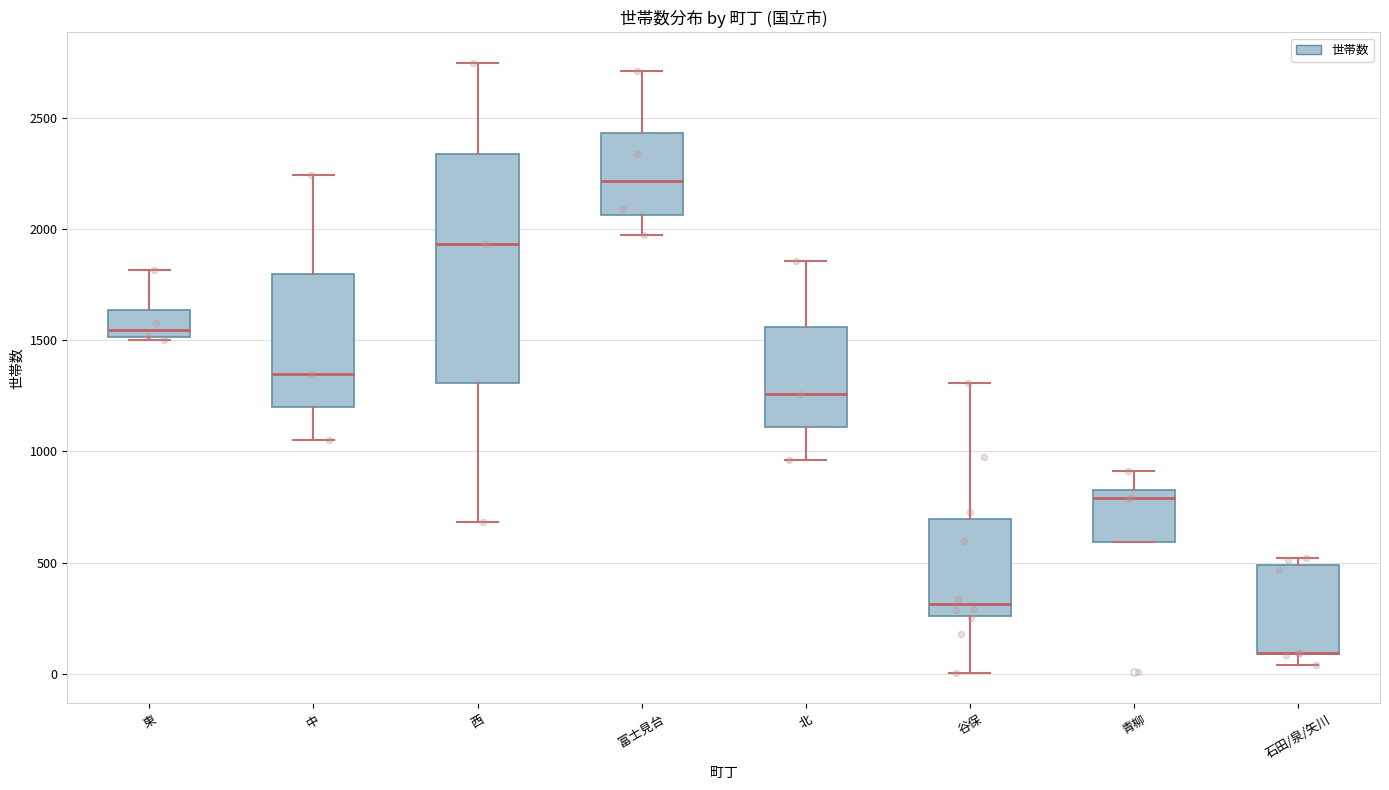

Reading left to right, transcribe this box plot: for each box, give where its median line is, the range the box spans, and where its two whiskers end, as read against the y-axis. The values are not printed on the chart, so give them approximately, as read against the axis.

東: median 1550, box 1500 to 1650, whiskers 1500 to 1800
中: median 1350, box 1200 to 1800, whiskers 1050 to 2250
西: median 1950, box 1300 to 2350, whiskers 700 to 2750
富士見台: median 2200, box 2050 to 2450, whiskers 1950 to 2700
北: median 1250, box 1100 to 1550, whiskers 950 to 1850
谷保: median 300, box 250 to 700, whiskers 0 to 1300
青柳: median 800 (just below the box's upper edge), box 600 to 800, whiskers 600 to 900
石田/泉/矢川: median 100 (drawn on the box's lower edge), box 100 to 500, whiskers 50 to 500 (just above the box's upper edge)